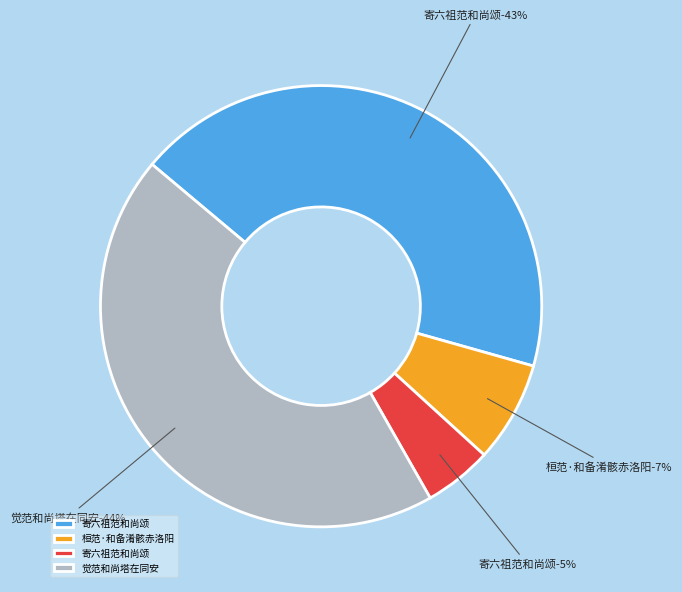

Is it true that 寄六祖范和尚颂 is 13% of the pie?

False